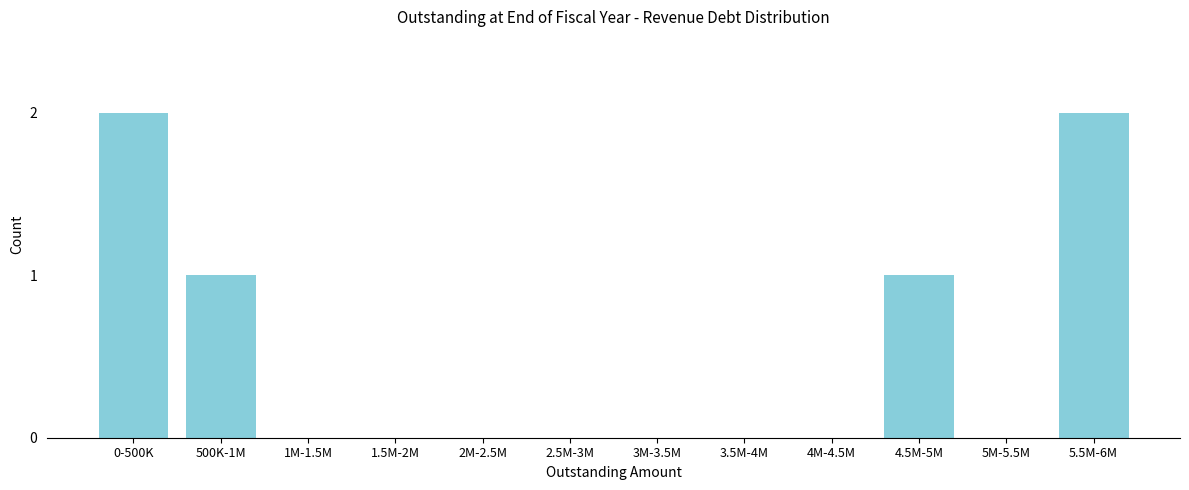

Reading left to right, extract all data points from this chart.

0-500K=2	500K-1M=1	1M-1.5M=0	1.5M-2M=0	2M-2.5M=0	2.5M-3M=0	3M-3.5M=0	3.5M-4M=0	4M-4.5M=0	4.5M-5M=1	5M-5.5M=0	5.5M-6M=2